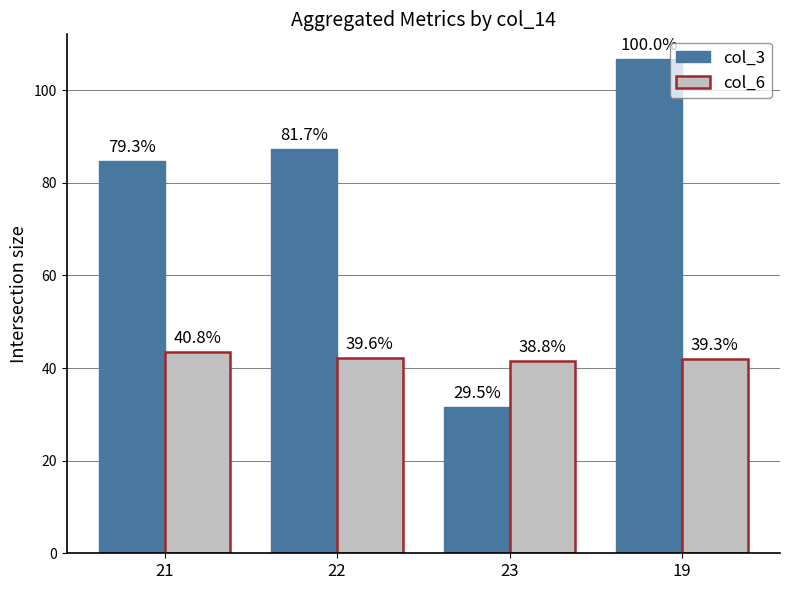

Which series has the largest total across all categories?

col_3